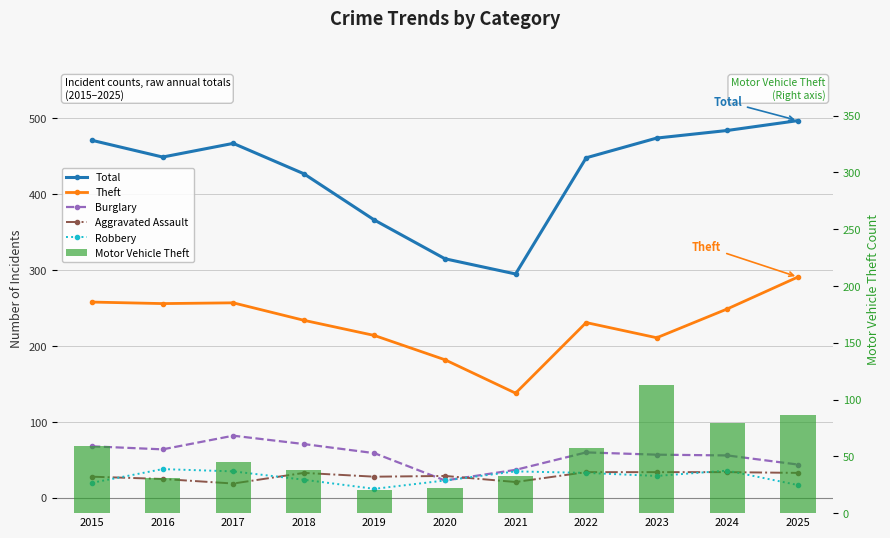

True or false: Aggravated Assault has a value of 17 at 2022.

False